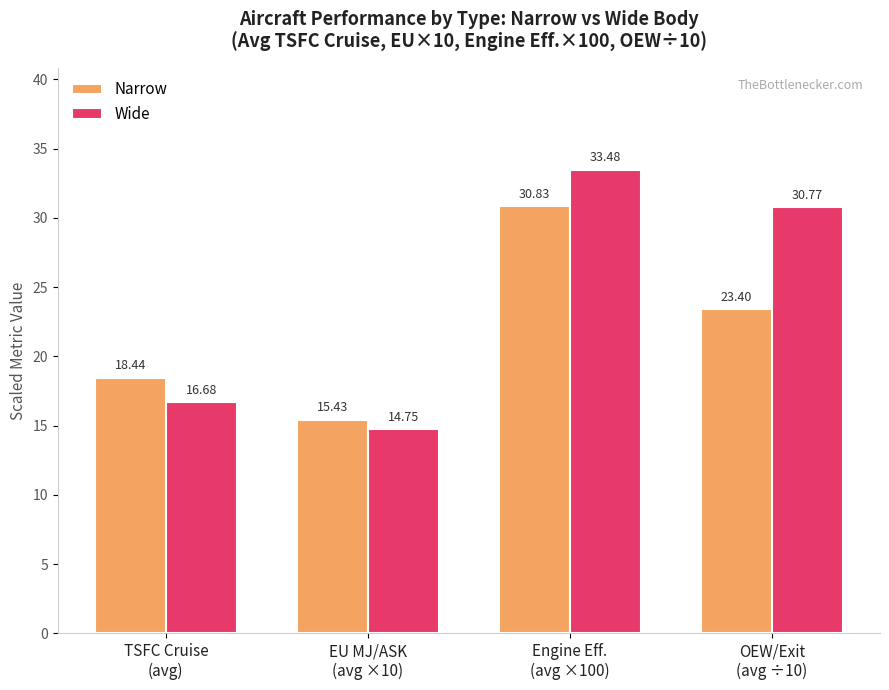

Between TSFC Cruise
(avg) and Engine Eff.
(avg ×100), which series saw the biggest shift?

Wide